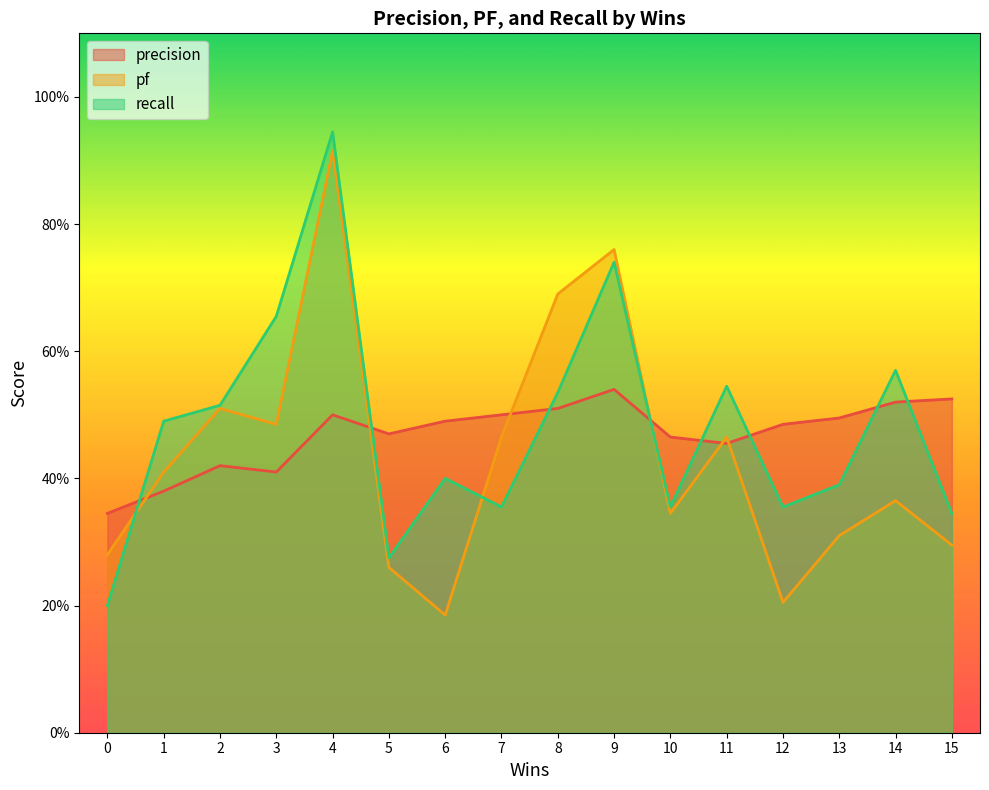

How many interior local valleys does the recall series have?

4